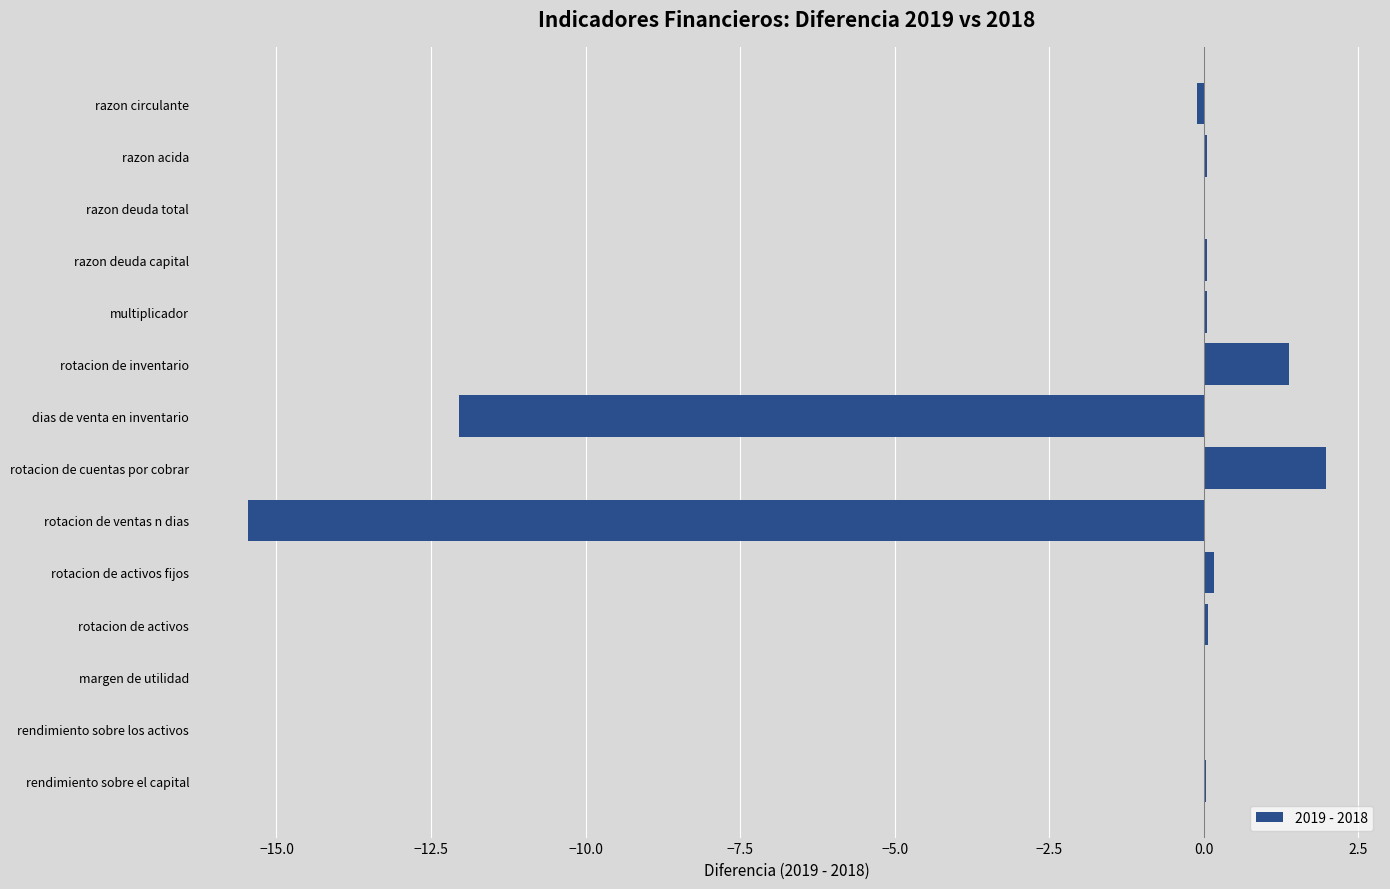

Between rotacion de ventas n dias and rendimiento sobre el capital, which is larger?

rendimiento sobre el capital